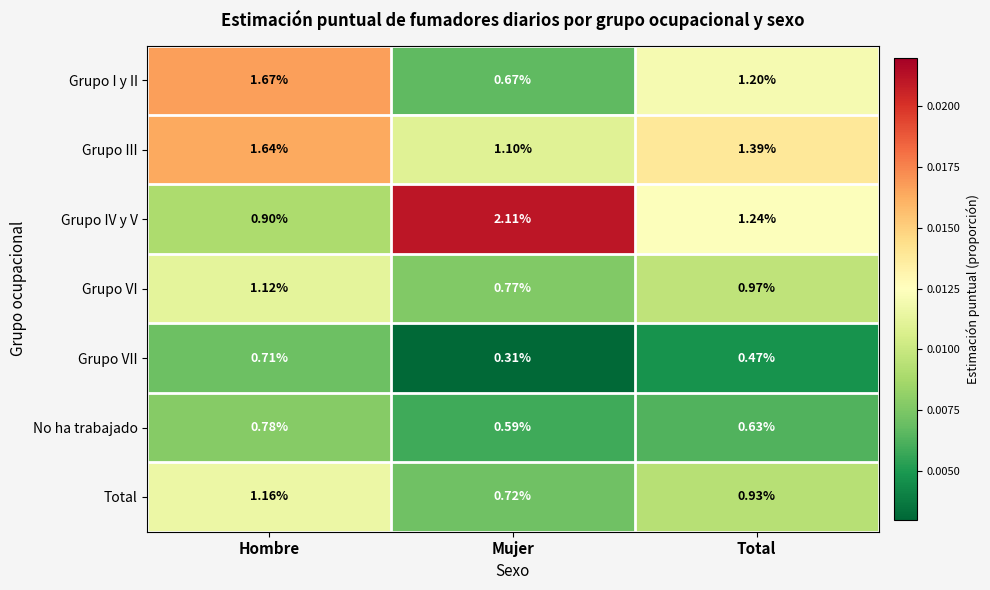

Which series has the largest total across all categories?

Grupo IV y V